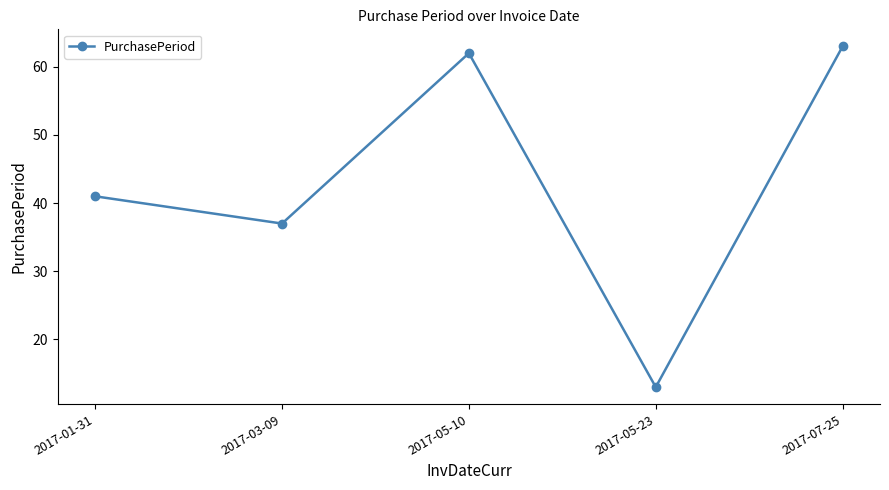

How many values are below 41?

2